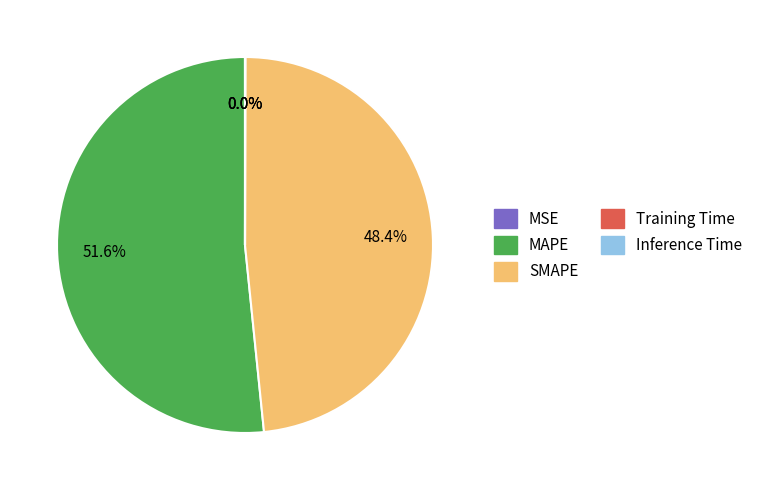

What percentage do MAPE and SMAPE together represent?

100.0%